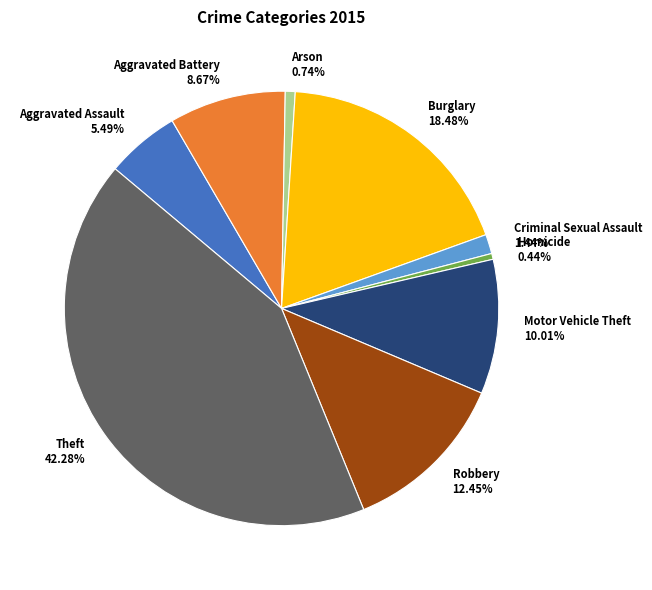

Do Aggravated Battery and Robbery together represent more than half of the pie?

No